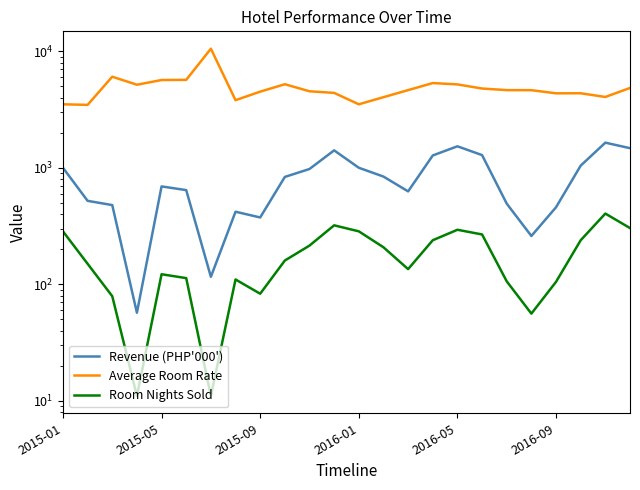

What is the sum of the Revenue (PHP'000') values at 22 and 7?

2066